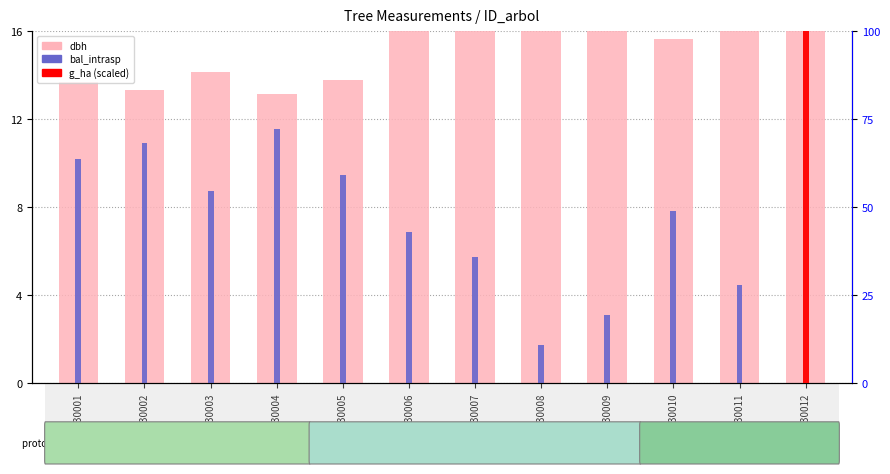

Which series has the largest total across all categories?

dbh